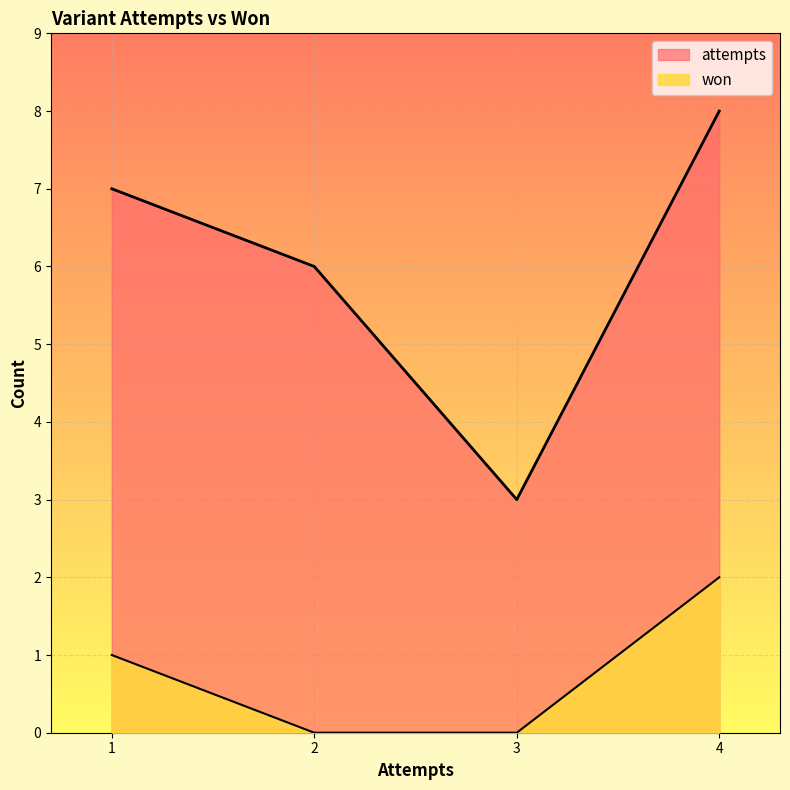

True or false: attempts and won intersect in this chart.

False